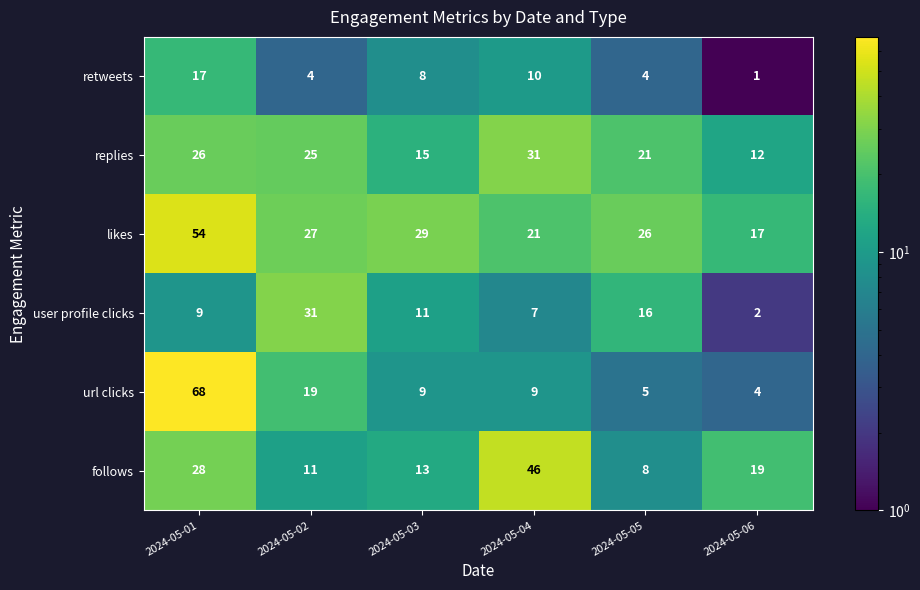

What is the difference between the retweets values at 2024-05-05 and 2024-05-03?

4